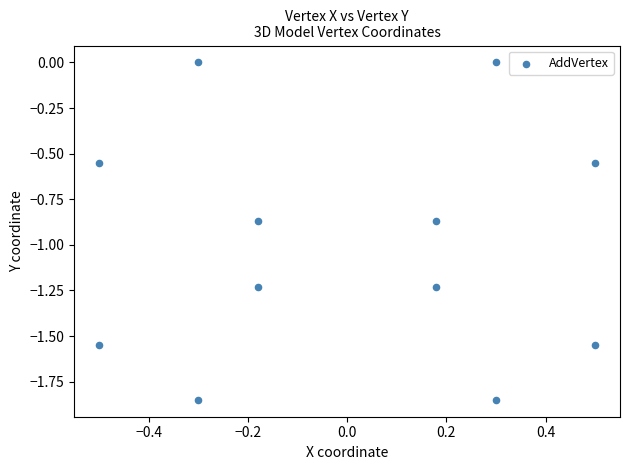

What is the average Y value?

-1.0